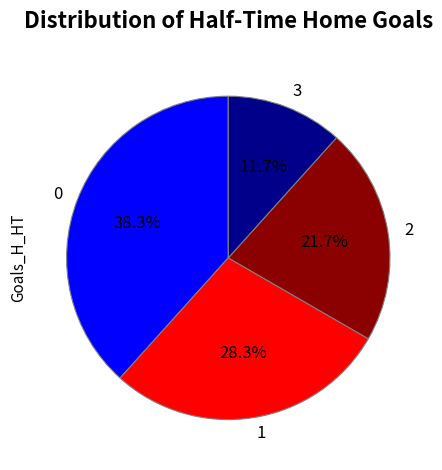

What is the smallest slice in the pie chart?

3